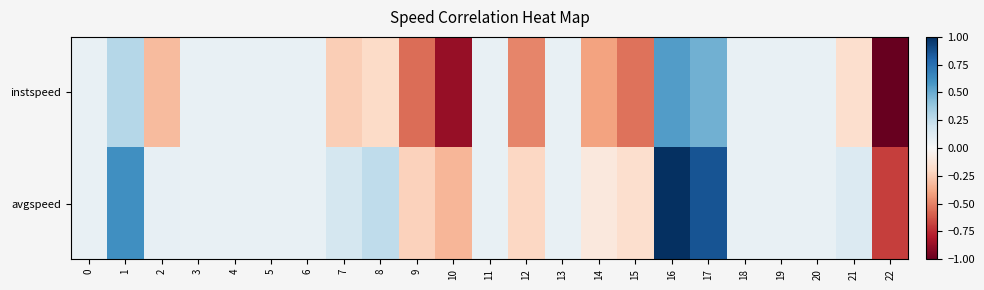

How many distinct data groups are displayed?

2